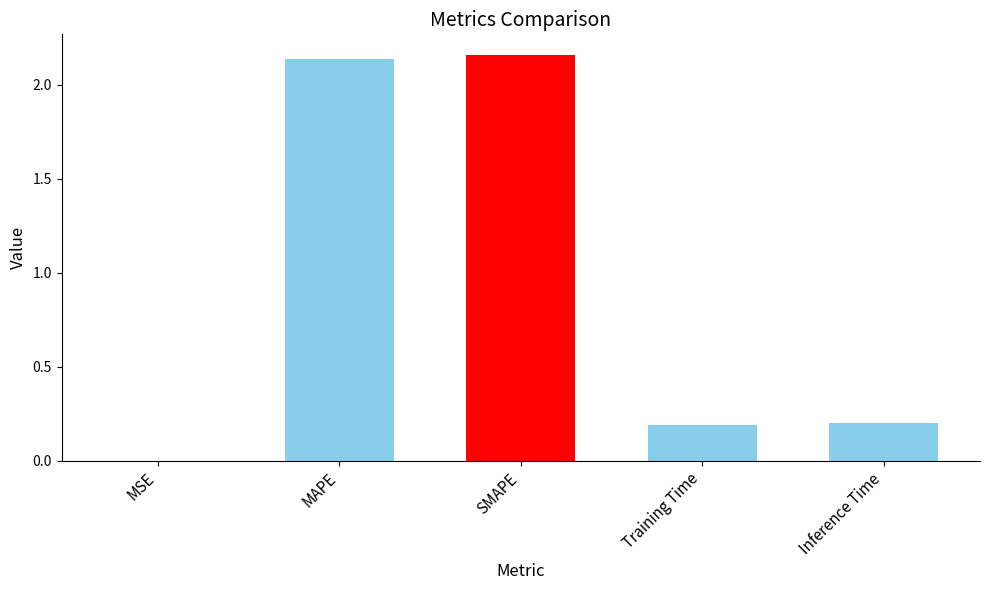

What is the change in value from SMAPE to Training Time?

-2.0